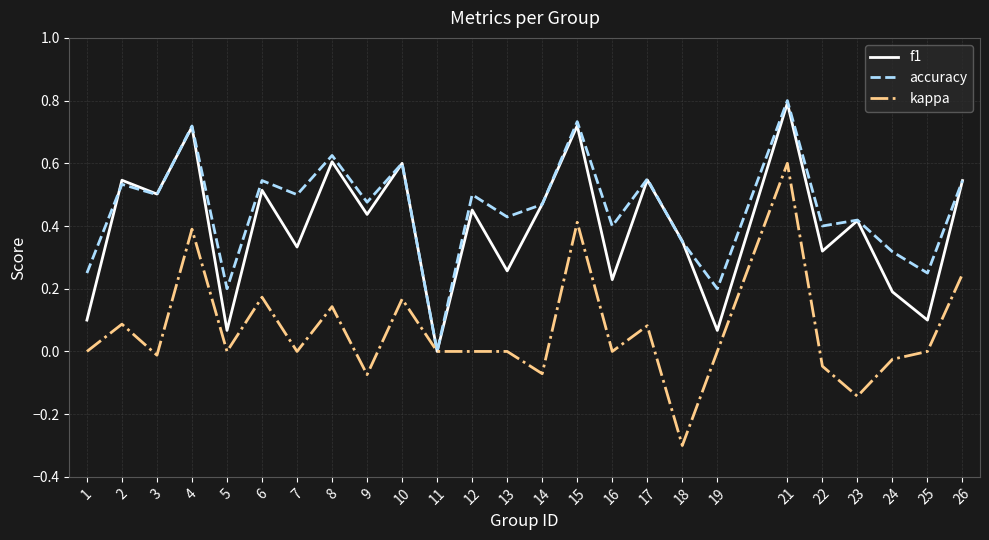

True or false: f1 and accuracy intersect in this chart.

True